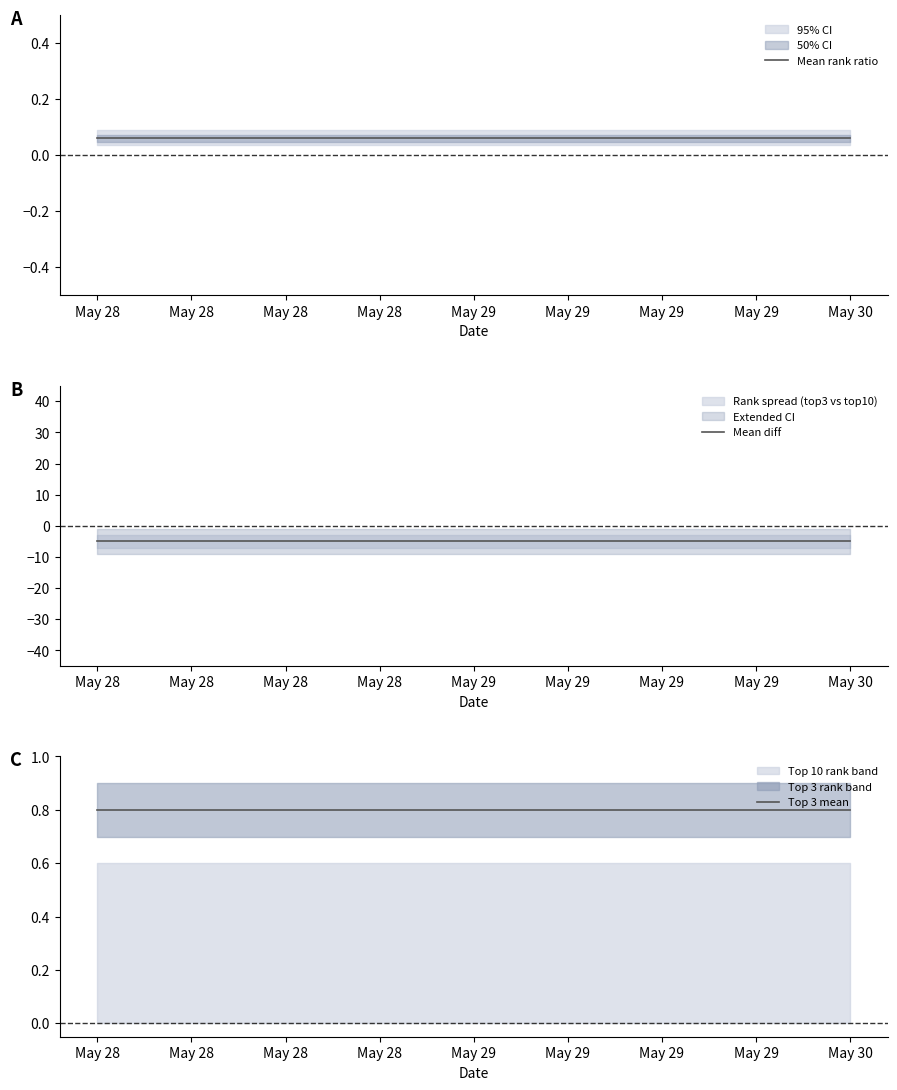

The value of Mean diff at May 28 is -5.0. True or false?

True